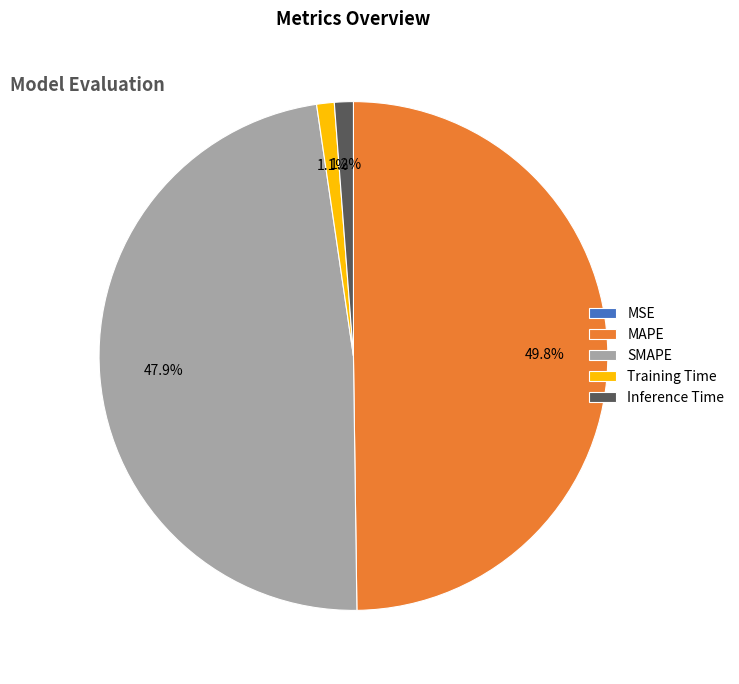

How much of the chart is everything except MAPE?

50.2%